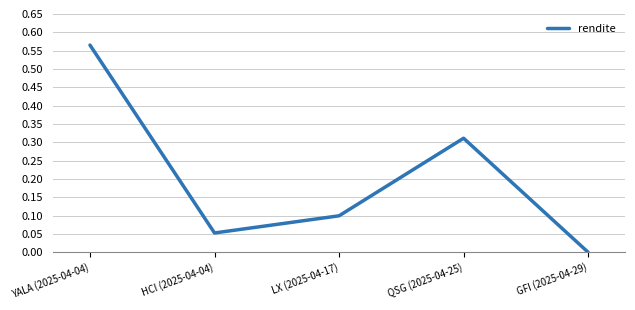

Which category has the lowest value across all series?

GFI (2025-04-29)